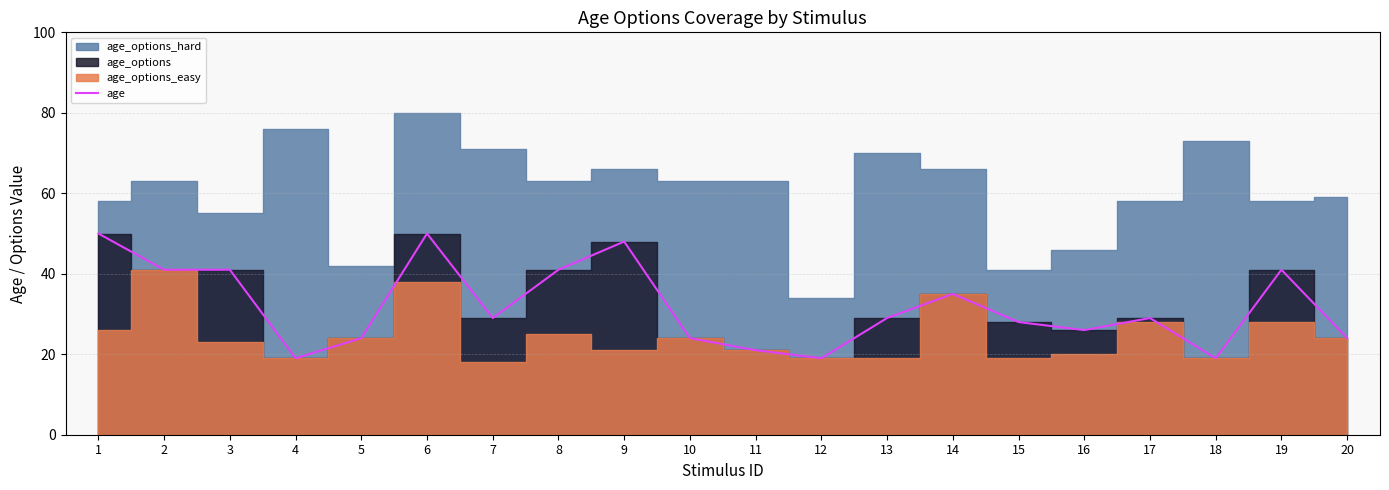

The chart shows a value of 37 at 20. True or false?

False